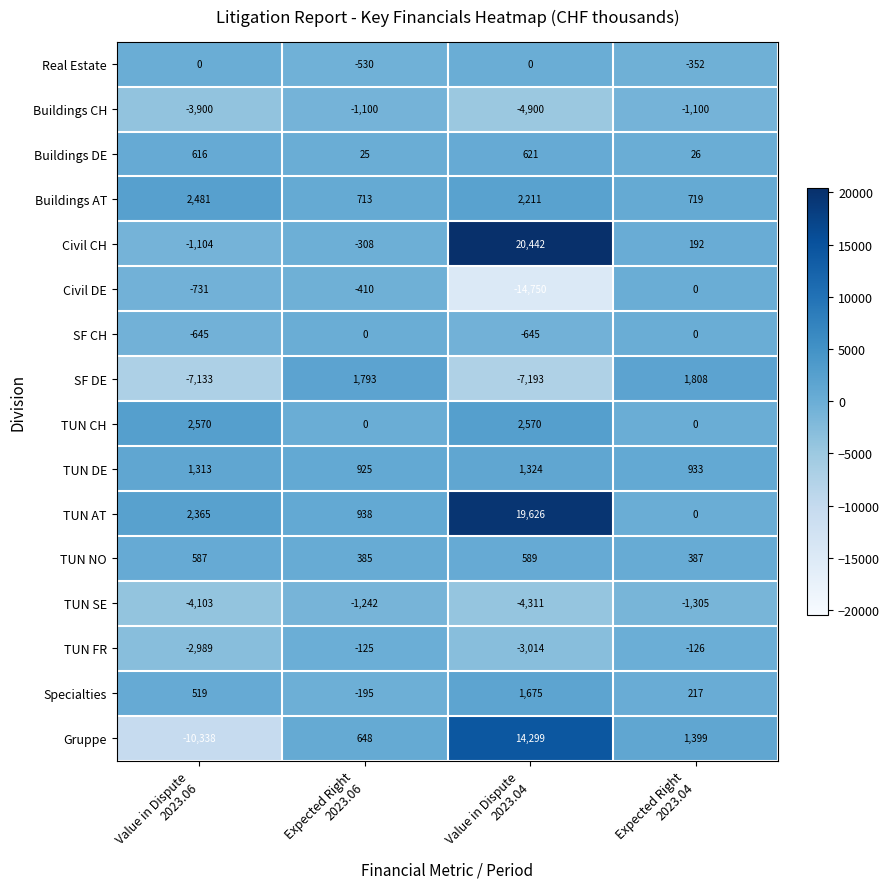

What is the sum of all TUN NO values?

1948